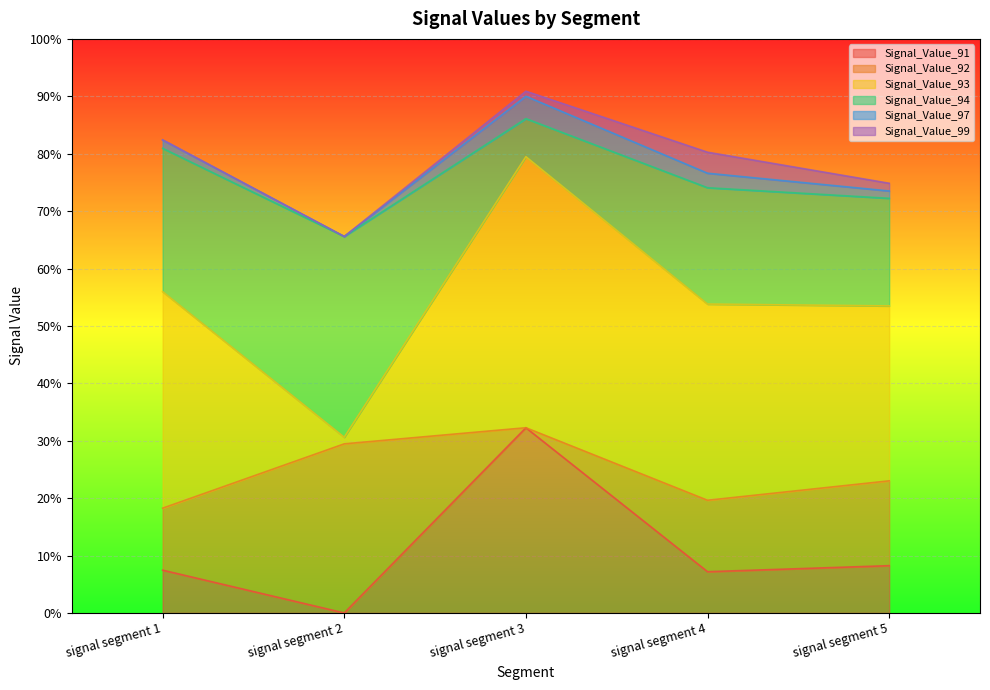

What are all the series names shown in the legend?

Signal_Value_91, Signal_Value_92, Signal_Value_93, Signal_Value_94, Signal_Value_97, Signal_Value_99